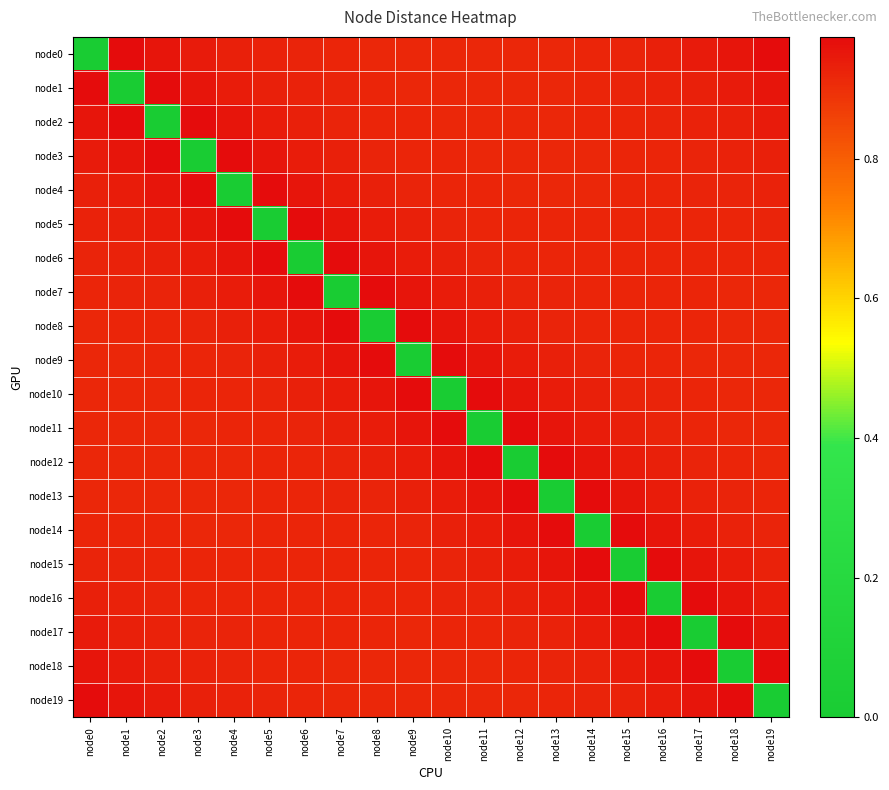

How many series are shown in this chart?

20